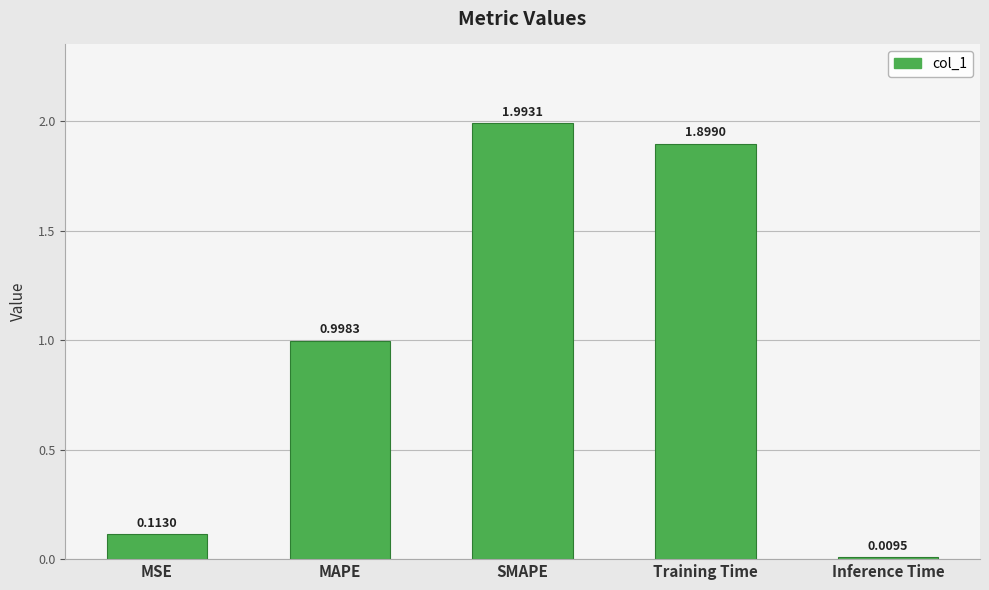

The value at SMAPE is 2.9. True or false?

False